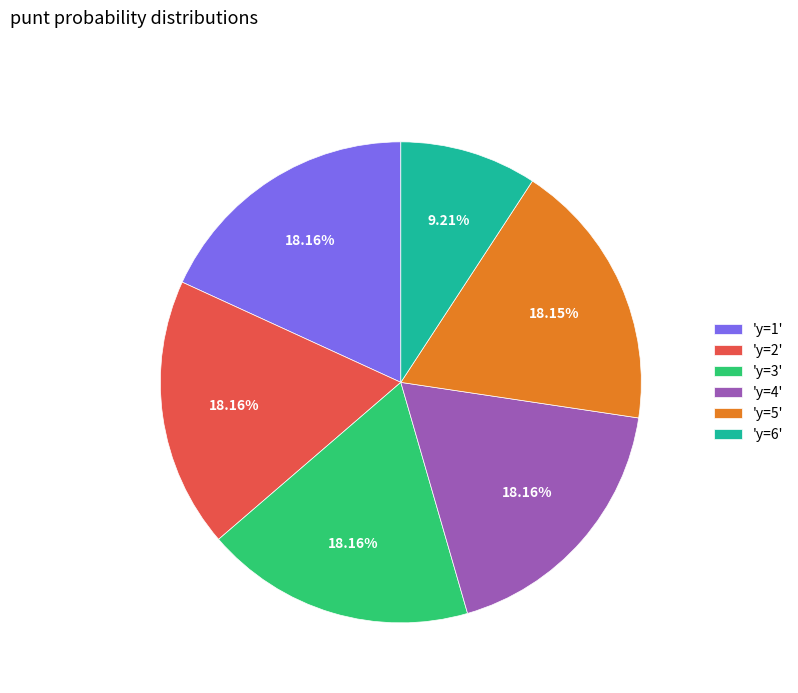

Does 'y=2' represent more than half of the total?

No